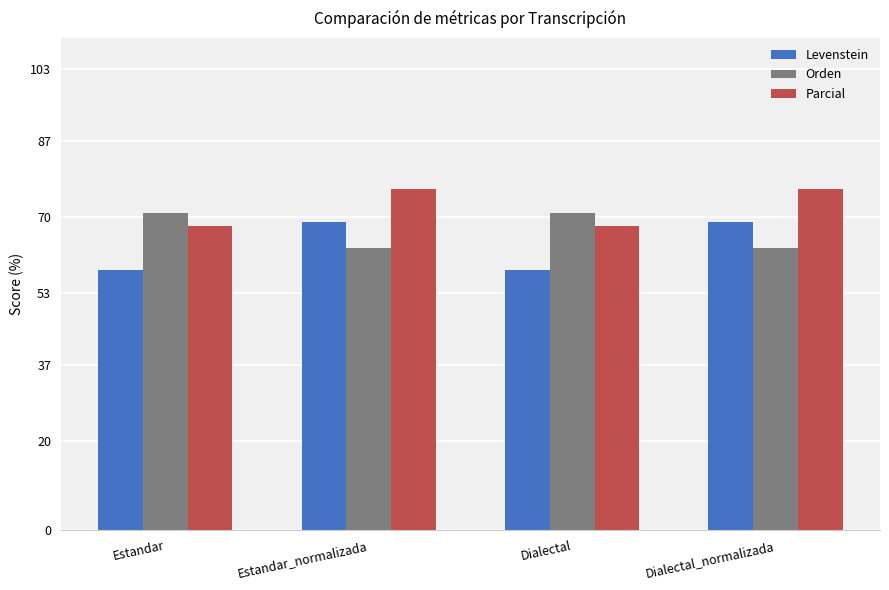

What is the difference between the highest and lowest values at Estandar_normalizada?

13.2